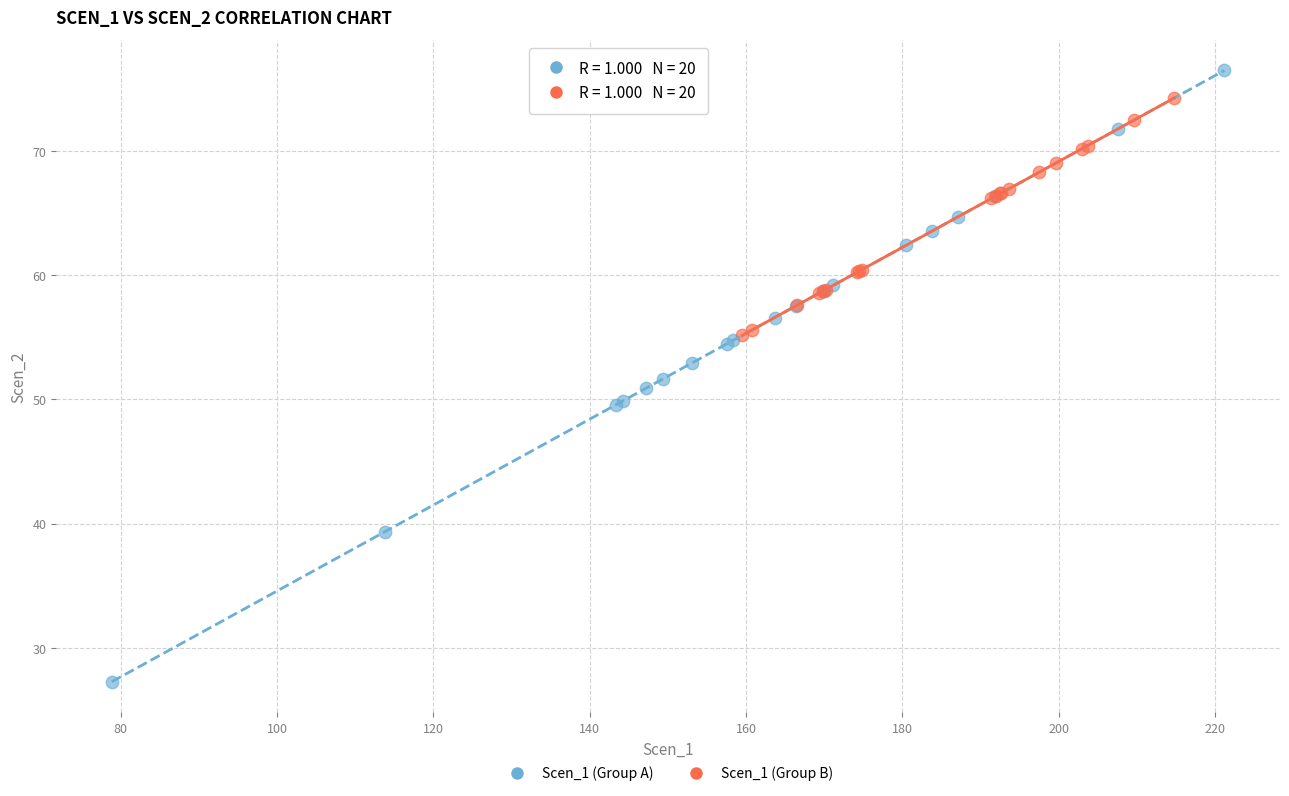

Which series contains the highest Y value?

Scen_1 (Group A)